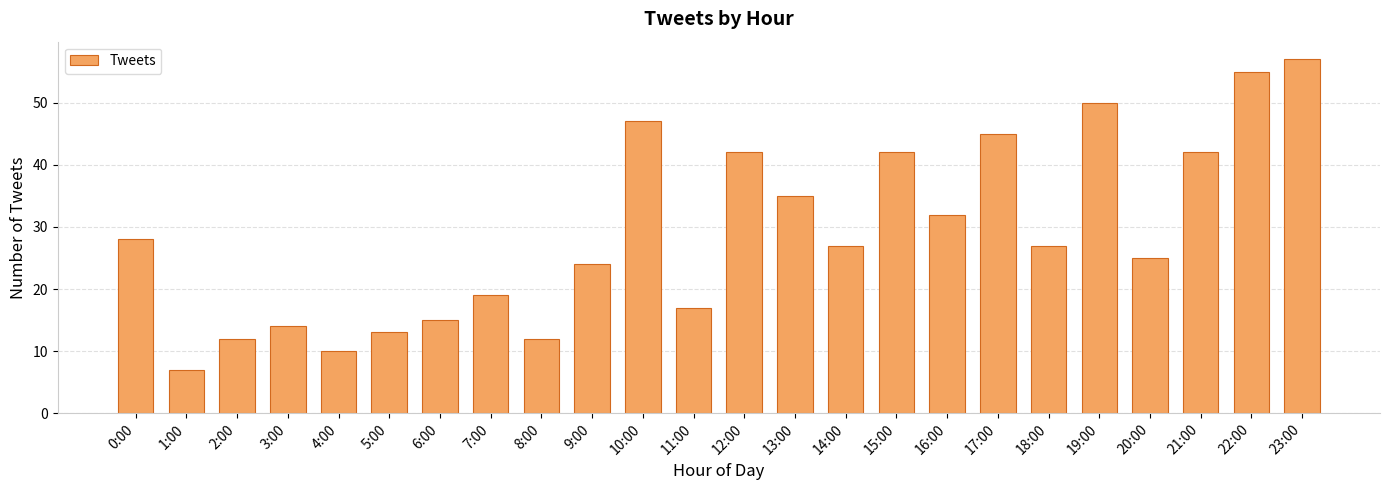

The value at 7:00 is 25. True or false?

False